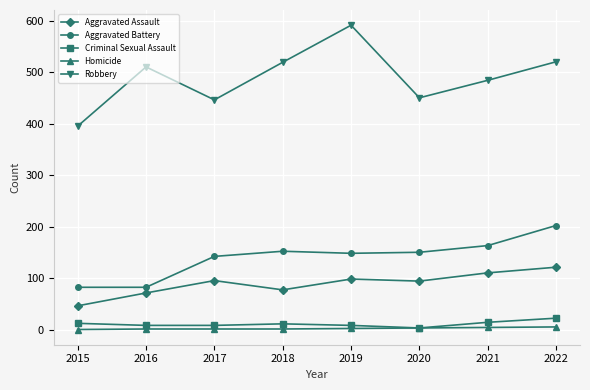

Rank the series at 2015 from highest to lowest value.

Robbery, Aggravated Battery, Aggravated Assault, Criminal Sexual Assault, Homicide